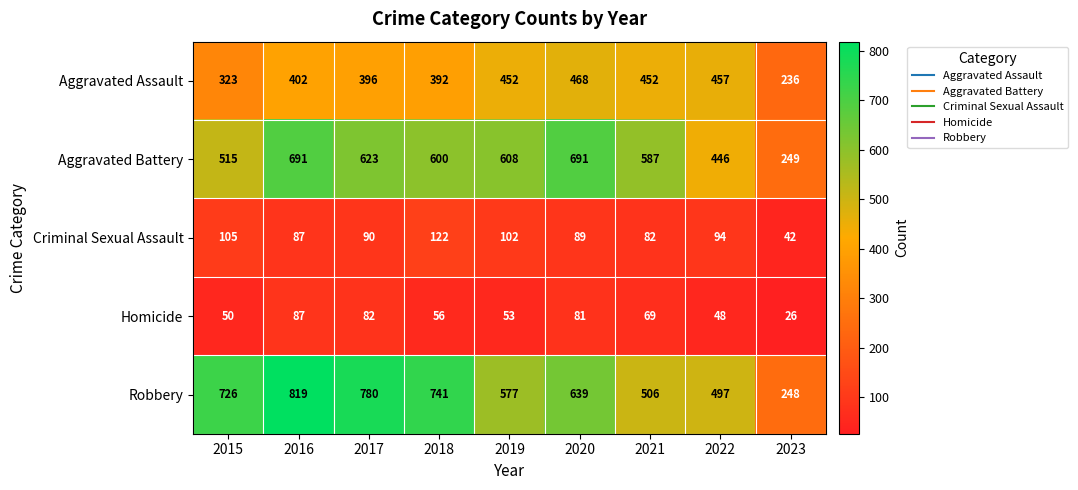

What is the average value of the Robbery series?

615